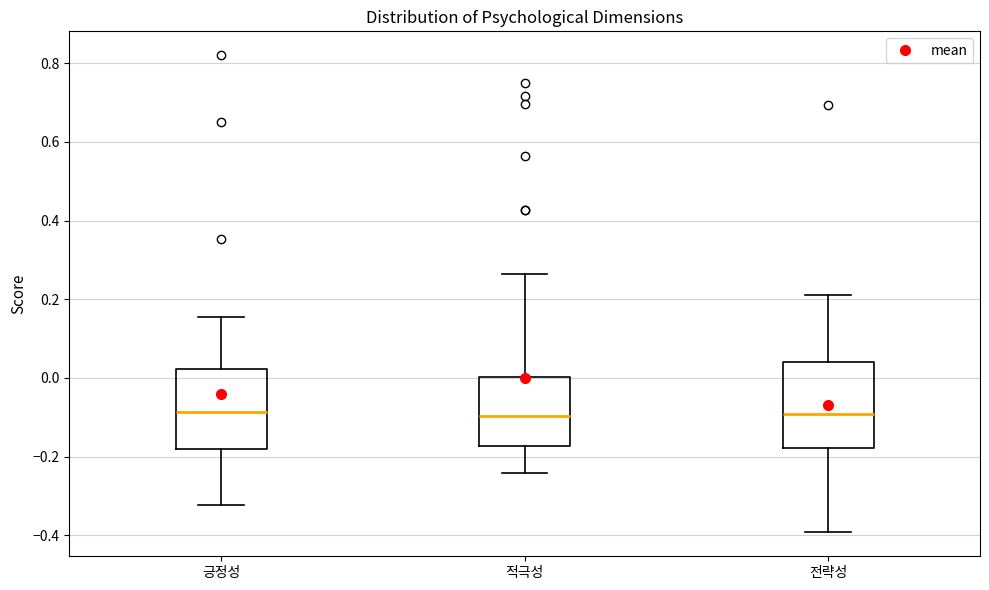

Reading left to right, read every box against the y-axis: the position of its median line, the range the box covers, and the ends of its whiskers. The values are not printed on the chart, so give them approximately, as read against the axis.

긍정성: median -0.08, box -0.18 to 0.02, whiskers -0.32 to 0.16
적극성: median -0.10, box -0.18 to 0.00, whiskers -0.24 to 0.26
전략성: median -0.10, box -0.18 to 0.04, whiskers -0.40 to 0.22